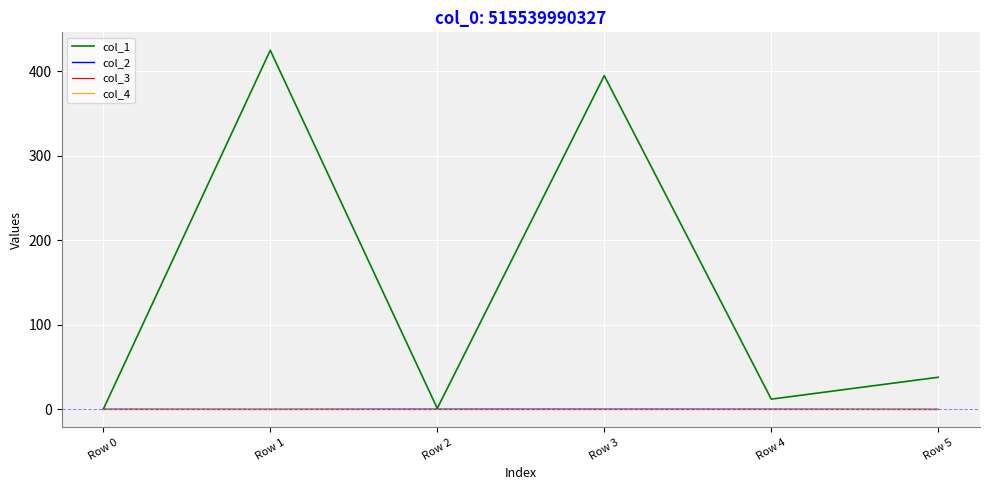

Between which two adjacent categories do col_3 and col_2 first intersect?

Row 1 and Row 2